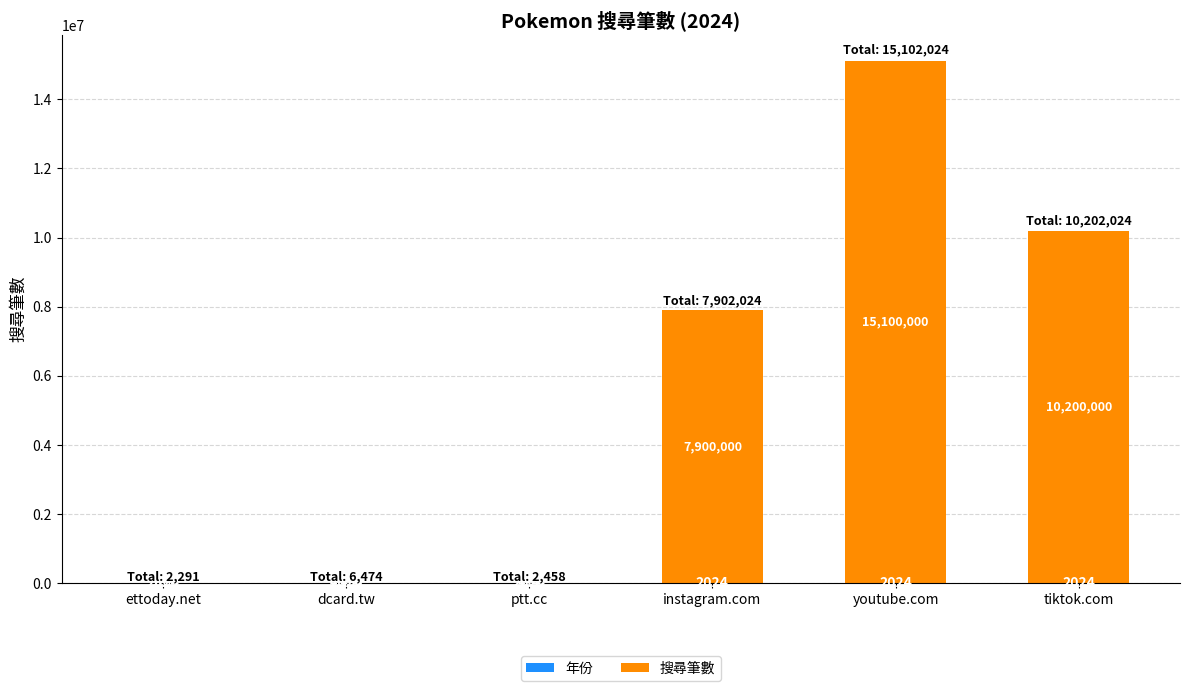

At which category is the sum across all series the highest?

youtube.com